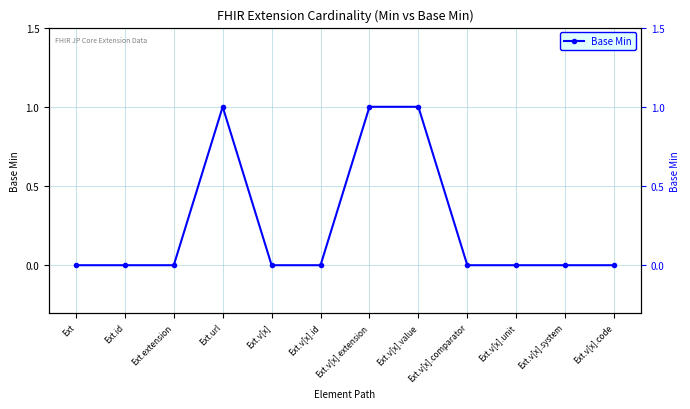

List the labels in order of value, largest first.

Ext.url, Ext.v[x].extension, Ext.v[x].value, Ext, Ext.id, Ext.extension, Ext.v[x], Ext.v[x].id, Ext.v[x].comparator, Ext.v[x].unit, Ext.v[x].system, Ext.v[x].code